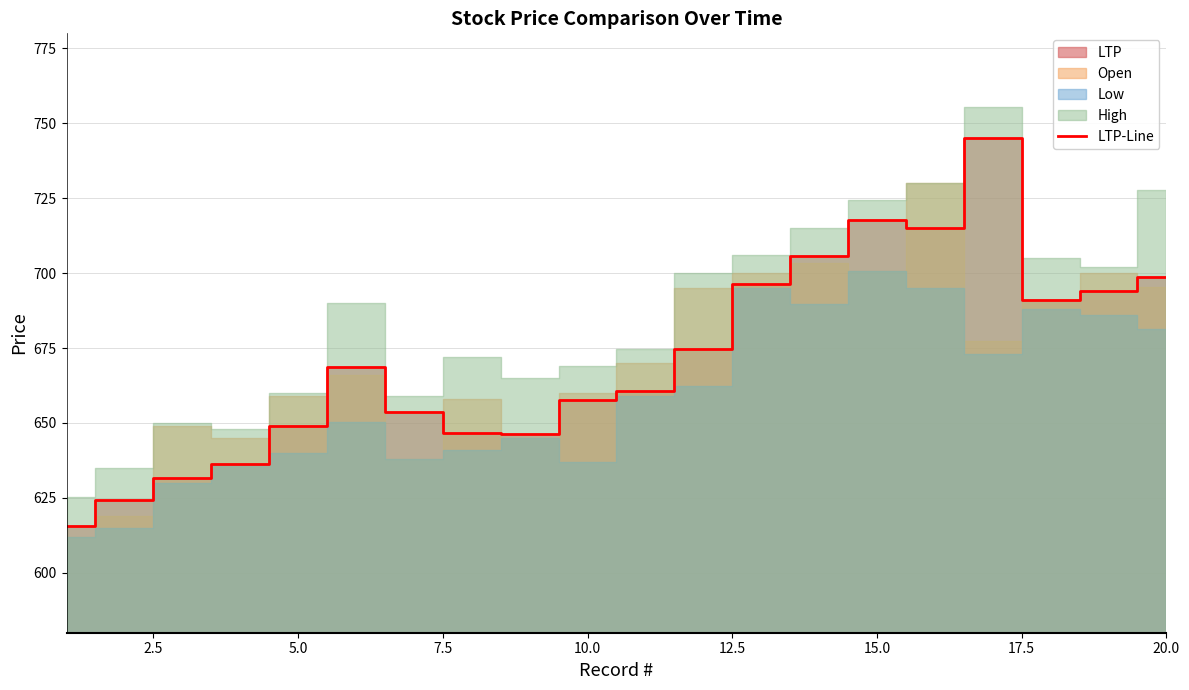

True or false: LTP-Line has a value of 470.6 at 20.0.

False